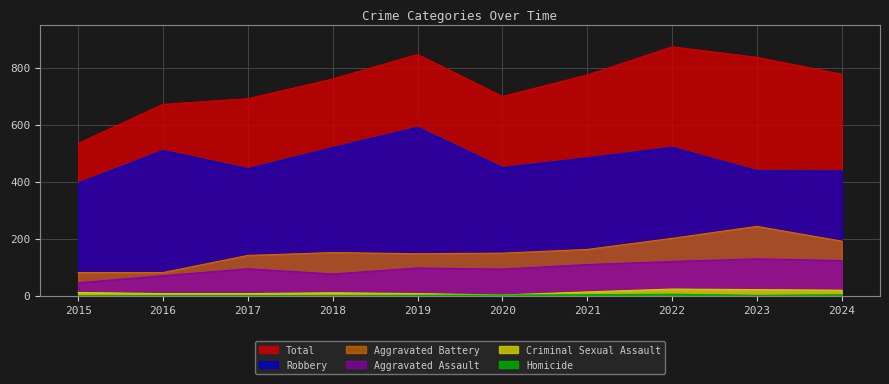

Reading left to right, extract all data points from this chart.

Aggravated Assault: 46	71	95	77	98	94	110	121	130	124
Aggravated Battery: 82	82	142	152	148	150	163	202	244	192
Criminal Sexual Assault: 12	8	8	11	8	3	14	24	22	20
Homicide: 0	1	1	1	2	3	4	6	2	4
Robbery: 395	510	446	520	591	450	484	521	439	438
Total: 535	672	692	761	847	700	775	874	837	778